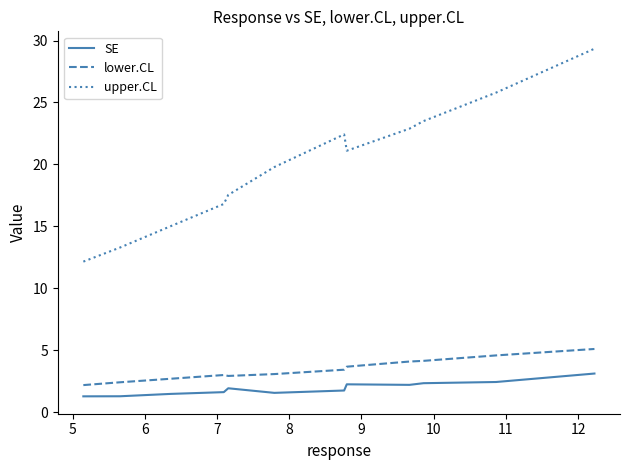

What is the difference between the maximum and minimum values in the SE series?

1.8